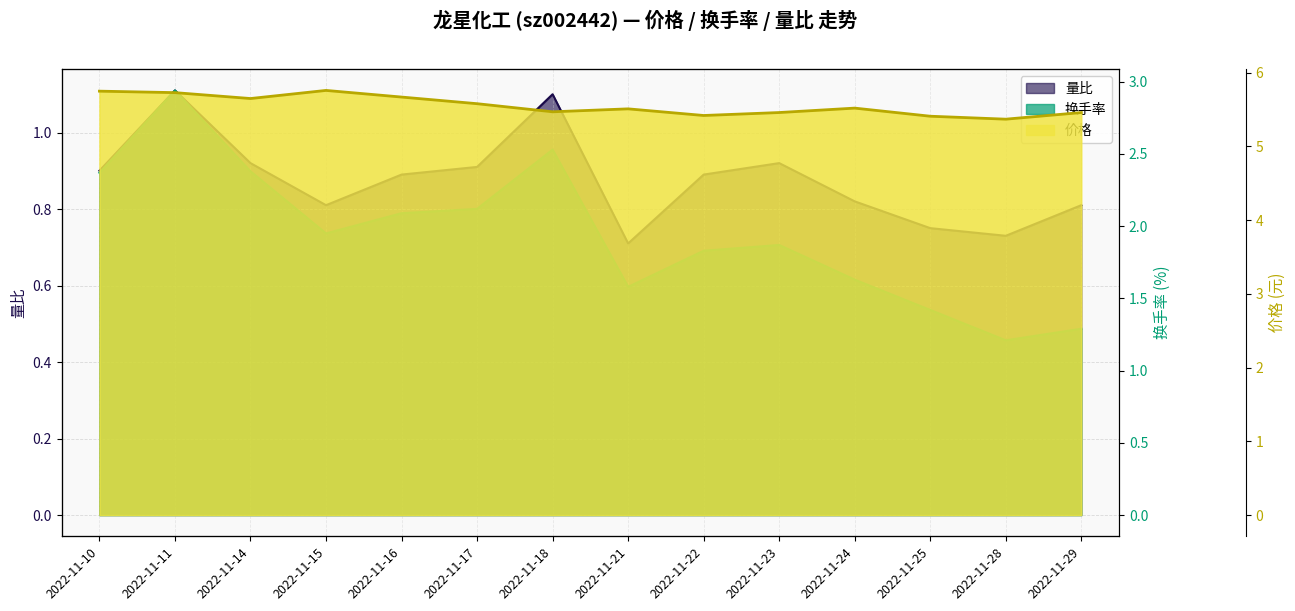

Which category has the lowest value in the 价格 series?

2022-11-28